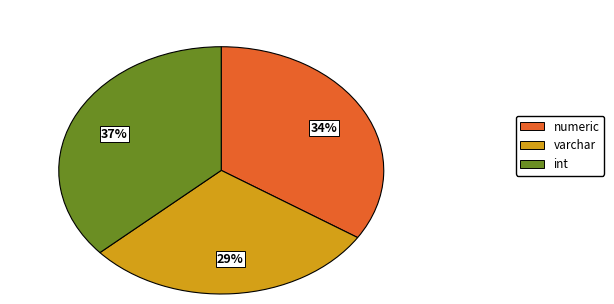

Does varchar account for over 50% of the chart?

No